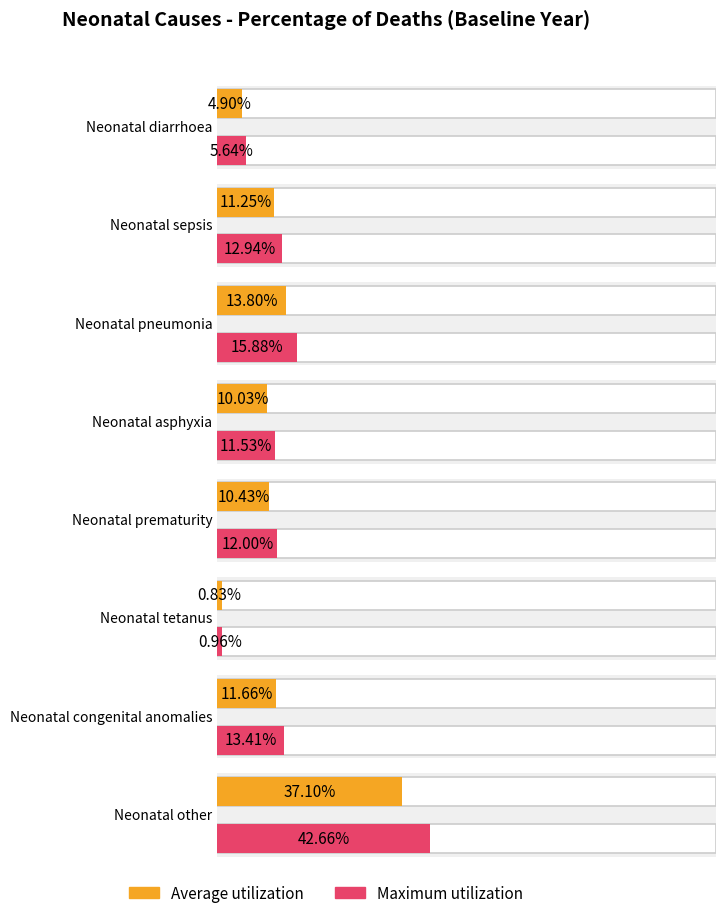

The chart shows a value of 0.0 at Neonatal congenital anomalies. True or false?

False